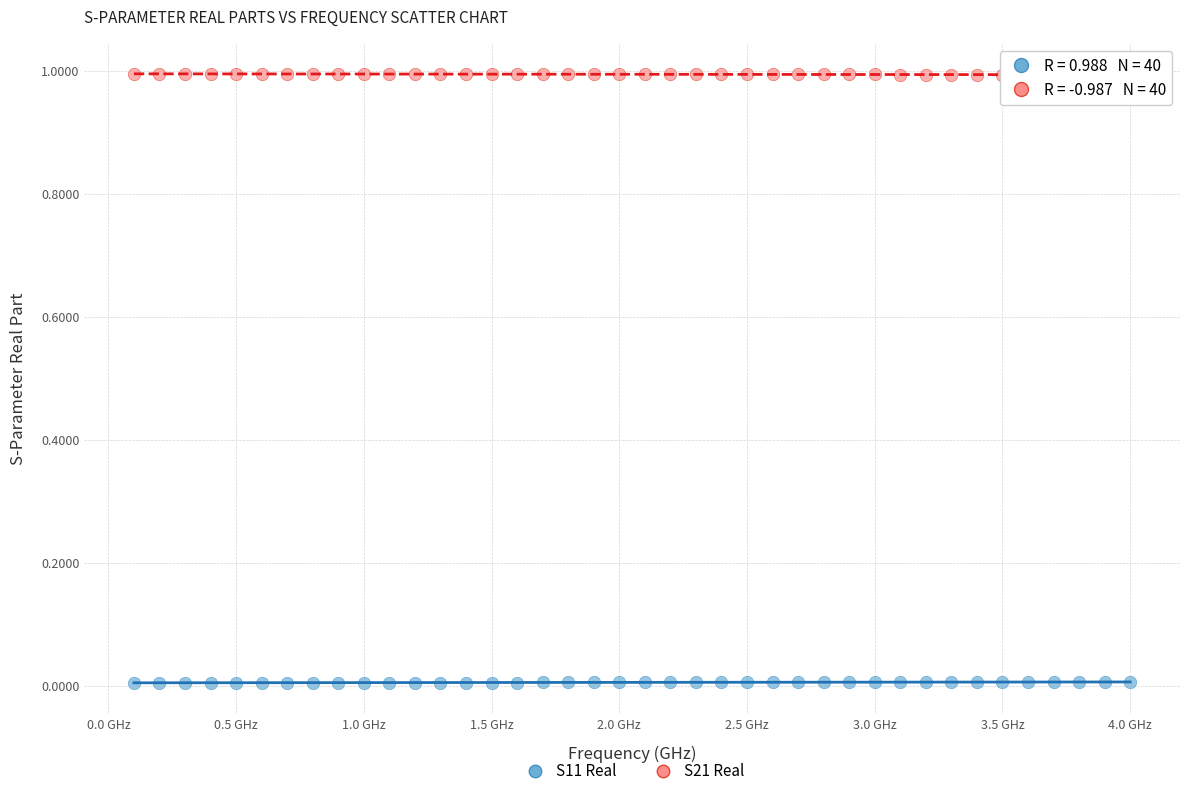

Across all data points, what is the range of X values (max minus min)?

3.9